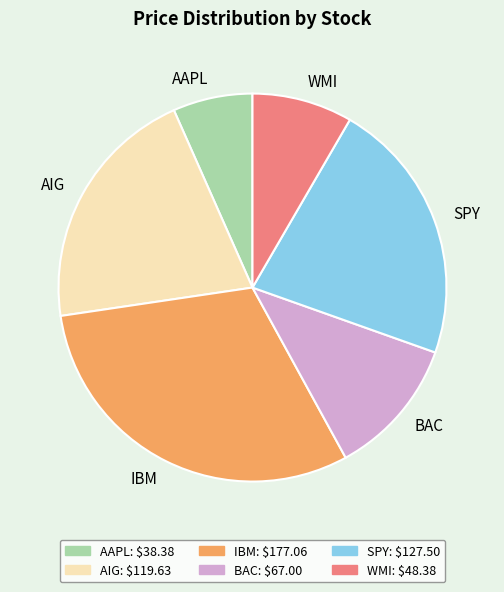

Rank the categories by value from highest to lowest.

IBM, SPY, AIG, BAC, WMI, AAPL